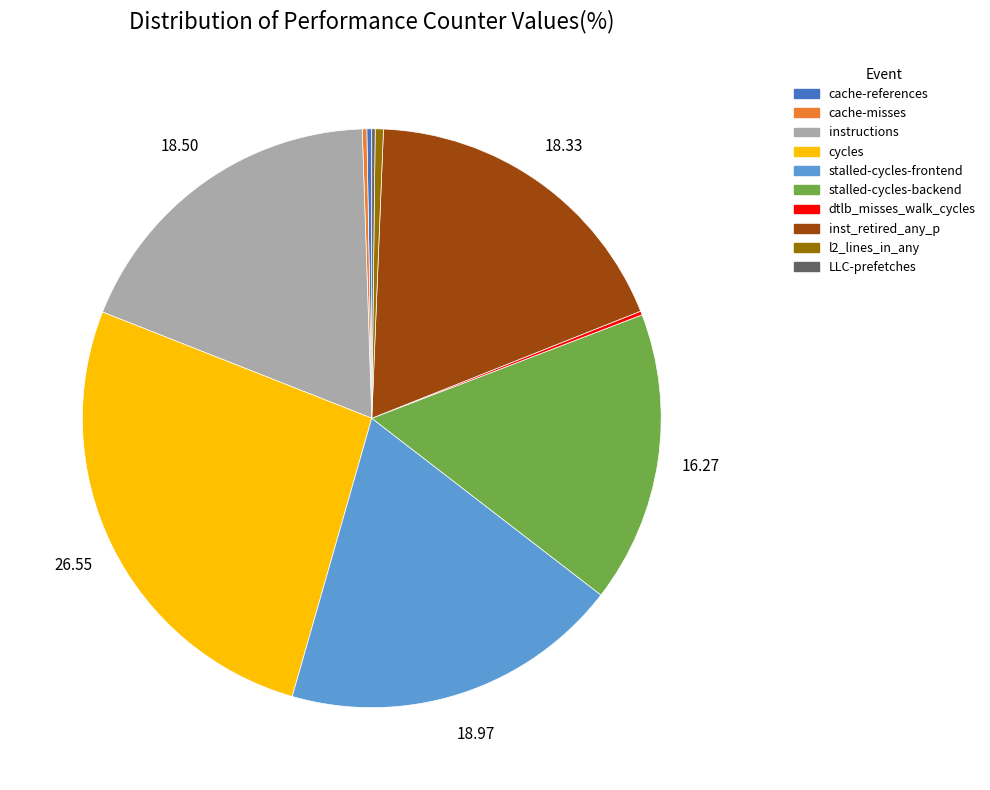

Does stalled-cycles-frontend account for over 50% of the chart?

No